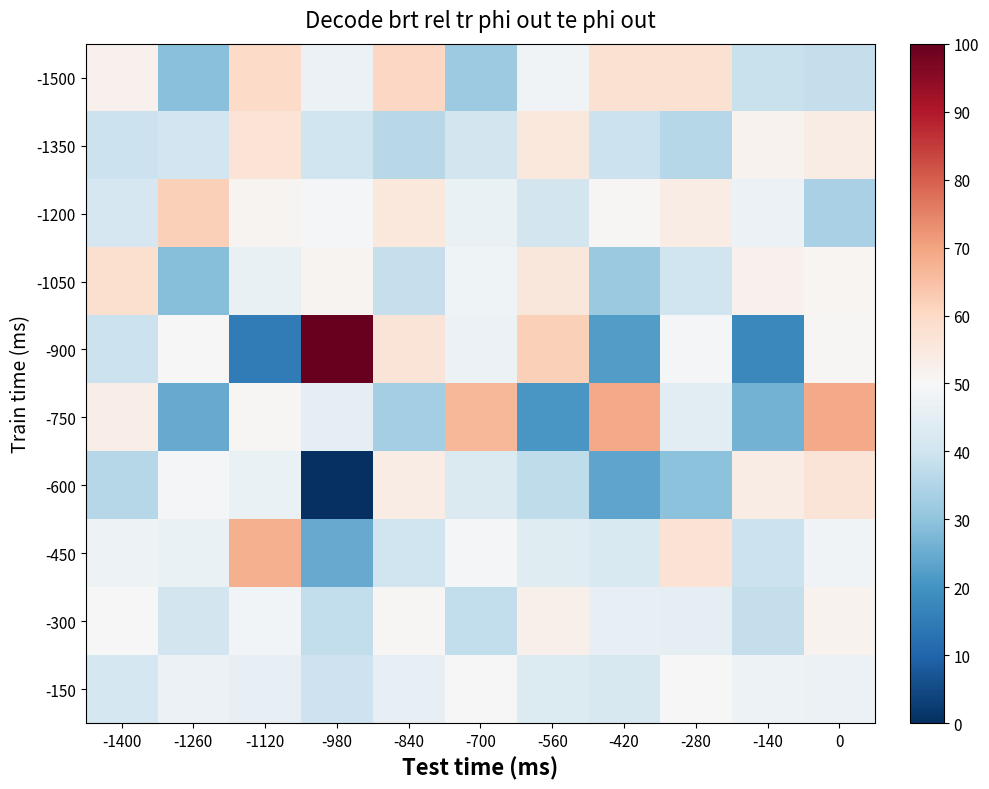

Count the number of categories in the chart.

11